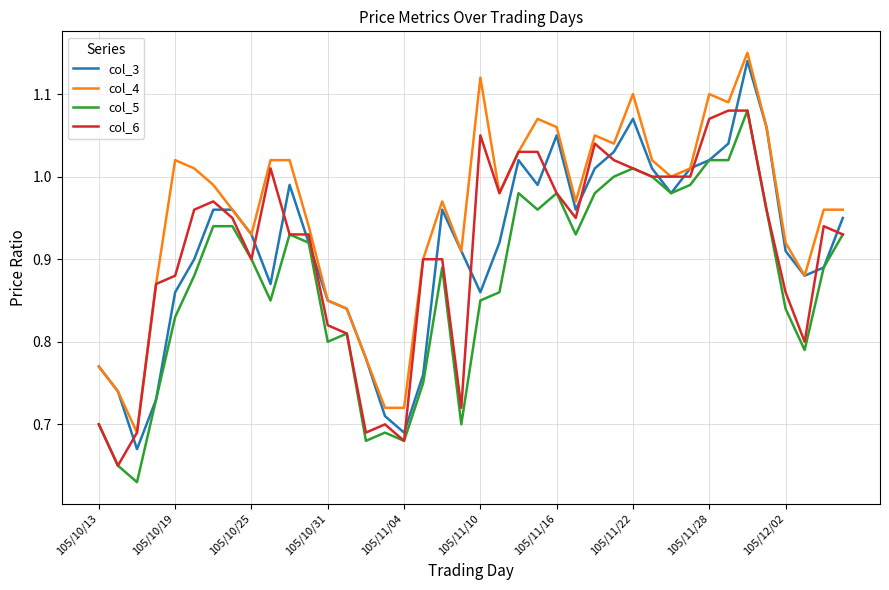

Which series has the largest range (max minus min)?

col_3